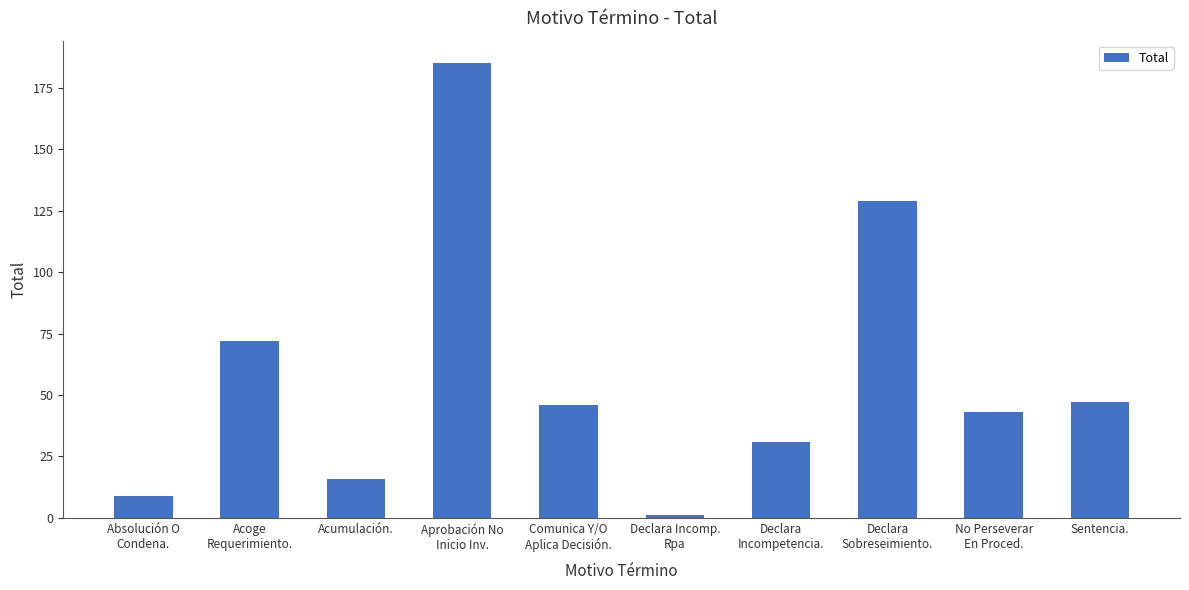

True or false: the data shows 6 at Acumulación..

False